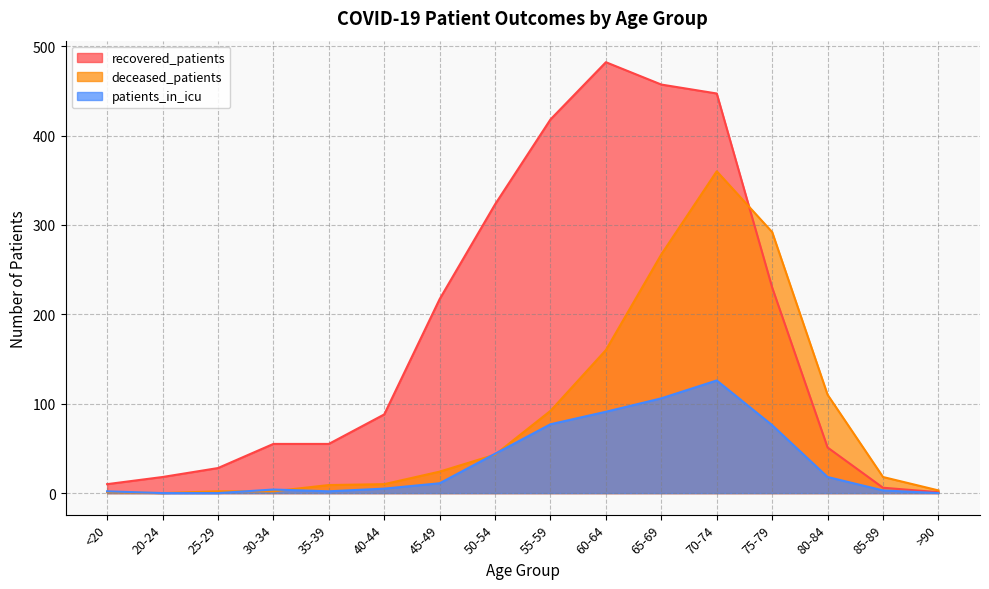

Rank the series by their average value, from lowest to highest.

patients_in_icu, deceased_patients, recovered_patients